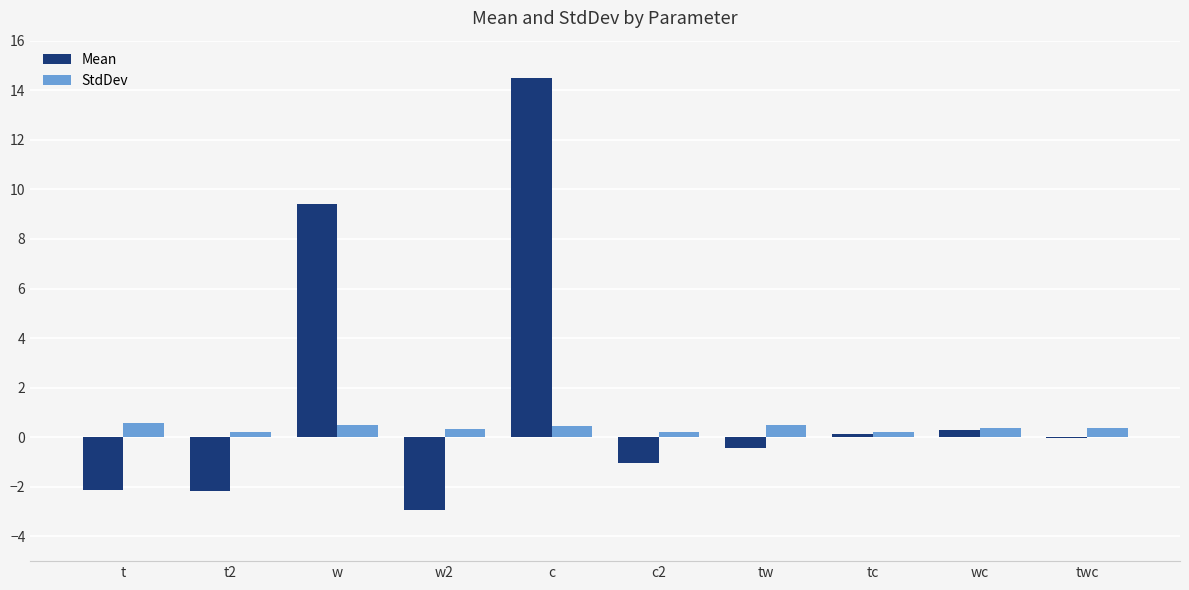

What is the sum of all Mean values?

15.6